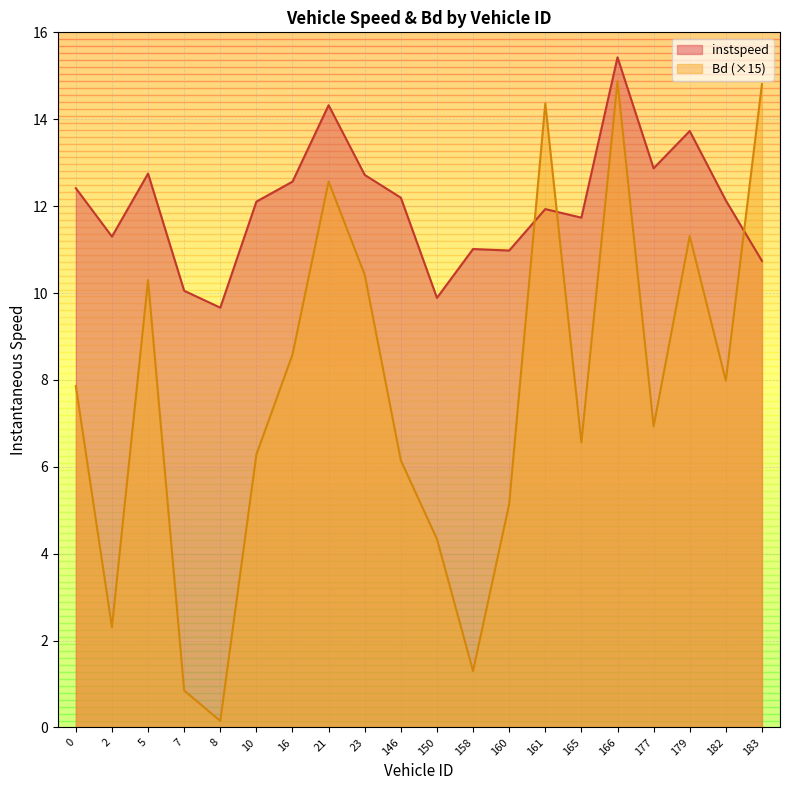

What value does the Bd series have at 16.0?

8.6